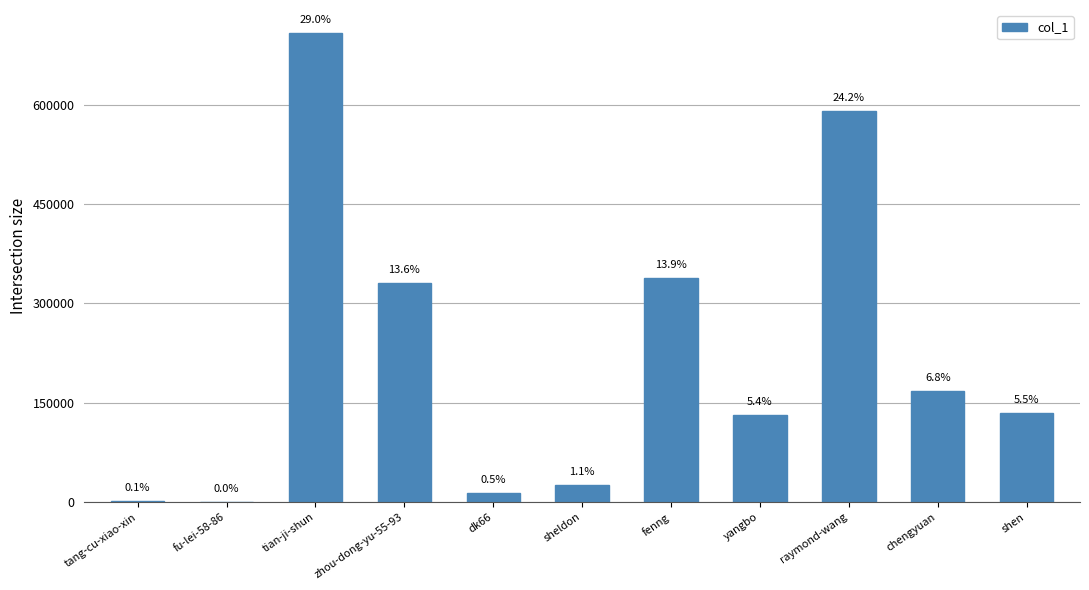

Are the bars horizontal?

No